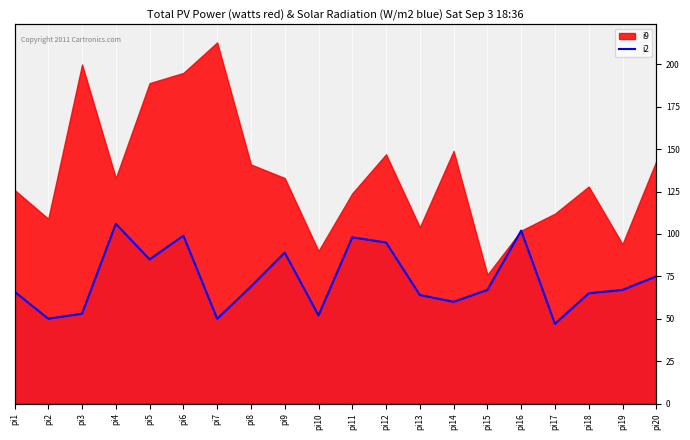

Reading right to left, list all the values displayed in this chart.

pi20=75	pi19=67	pi18=65	pi17=47	pi16=102	pi15=67	pi14=60	pi13=64	pi12=95	pi11=98	pi10=52	pi9=89	pi8=69	pi7=50	pi6=99	pi5=85	pi4=106	pi3=53	pi2=50	pi1=66